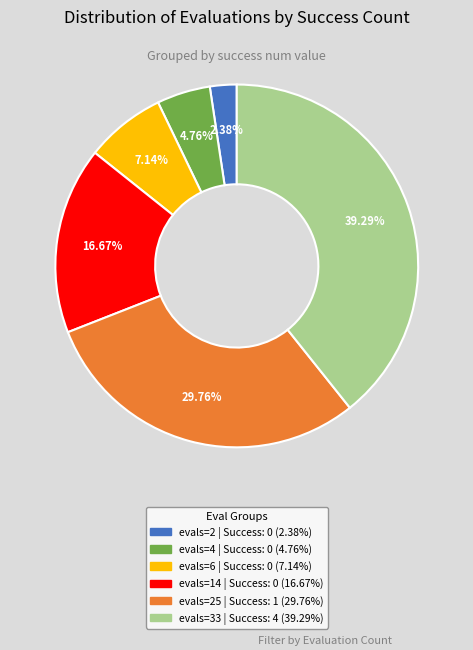

Is there any slice that represents more than half of the pie?

No